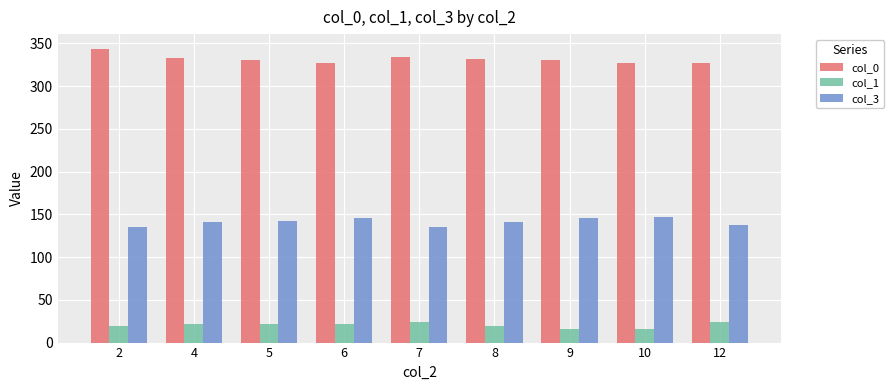

What is the difference between the second highest and minimum values in the col_0 series?

7.3